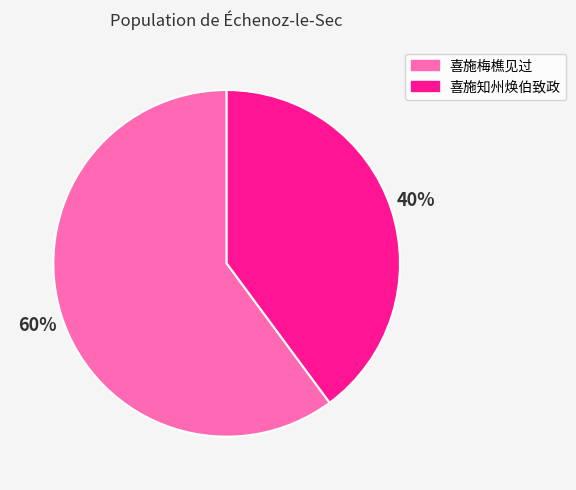

How many slices are in this pie chart?

2